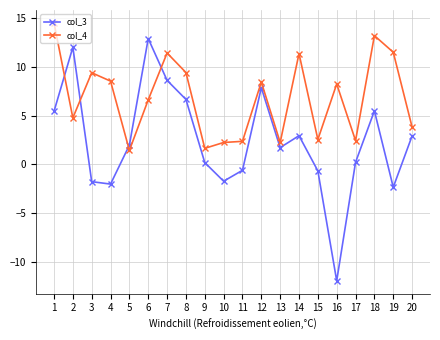

What is the difference between the maximum and minimum values in the col_4 series?

13.1